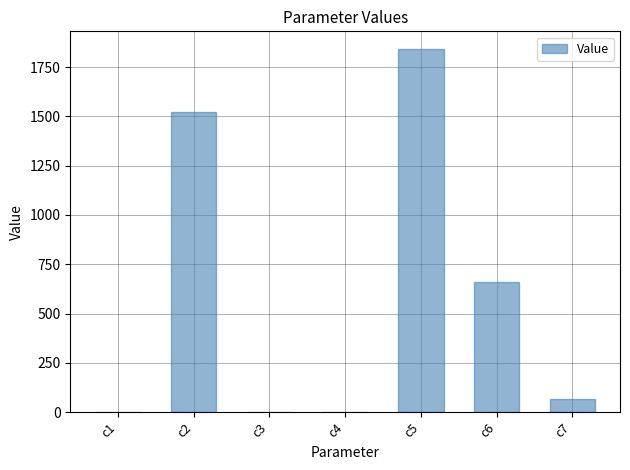

What is the change in value from c2 to c7?

-1453.6